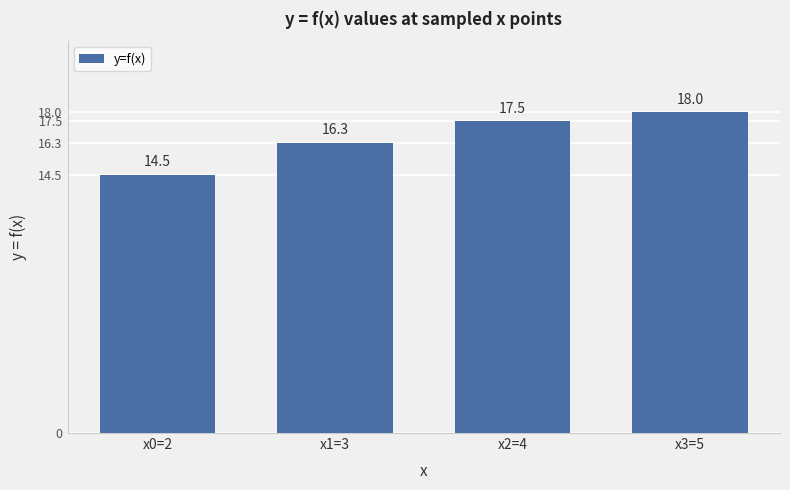

What is the sum of the values at x3=5 and x2=4?

35.5